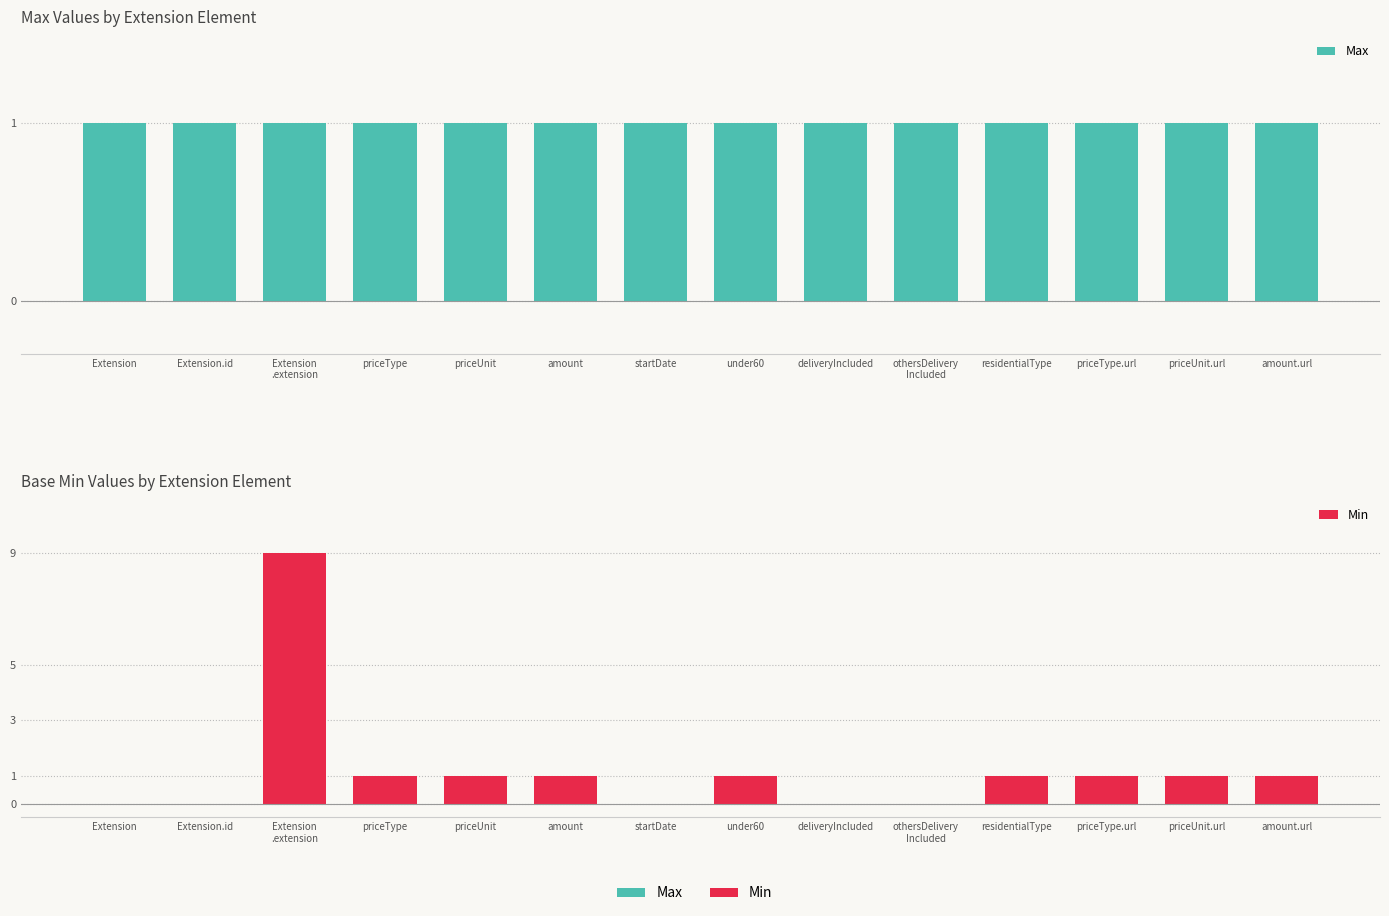

At which category does the chart reach its peak across all series?

Extension
.extension